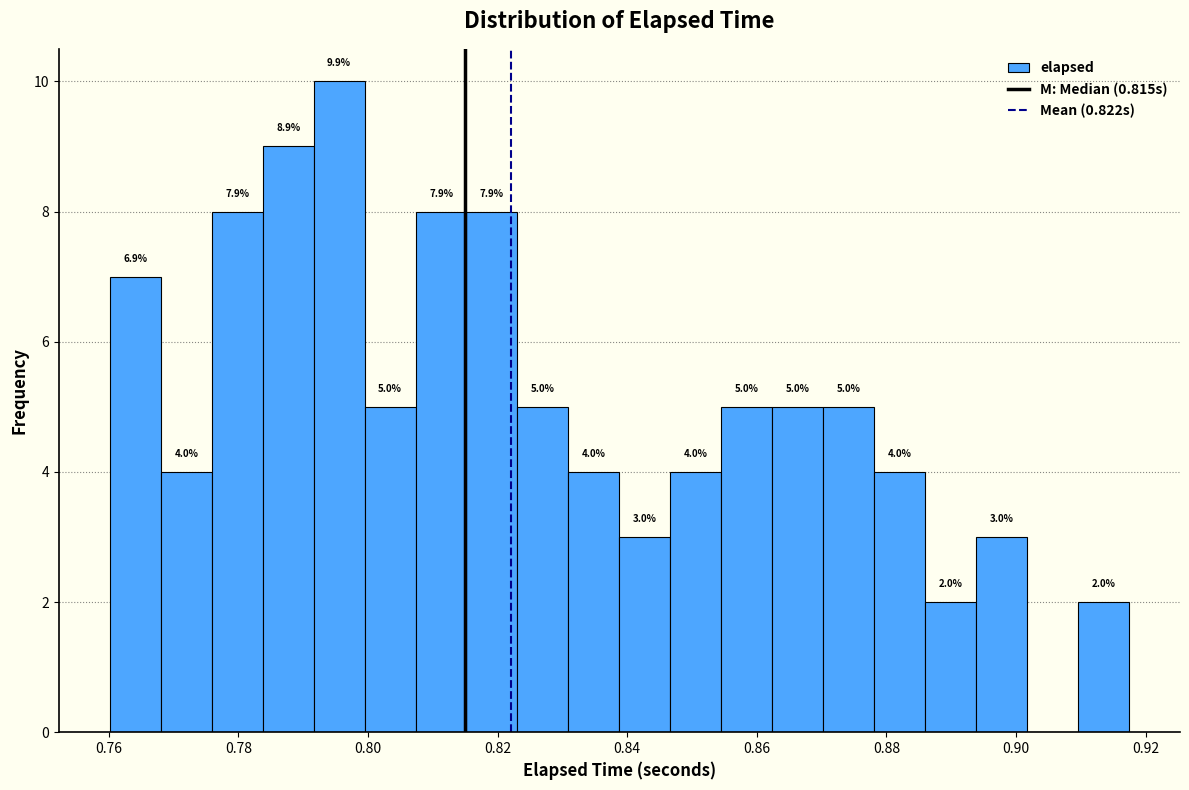

Read against the x-axis, roughly where is the centre of the tallest bar?

0.796